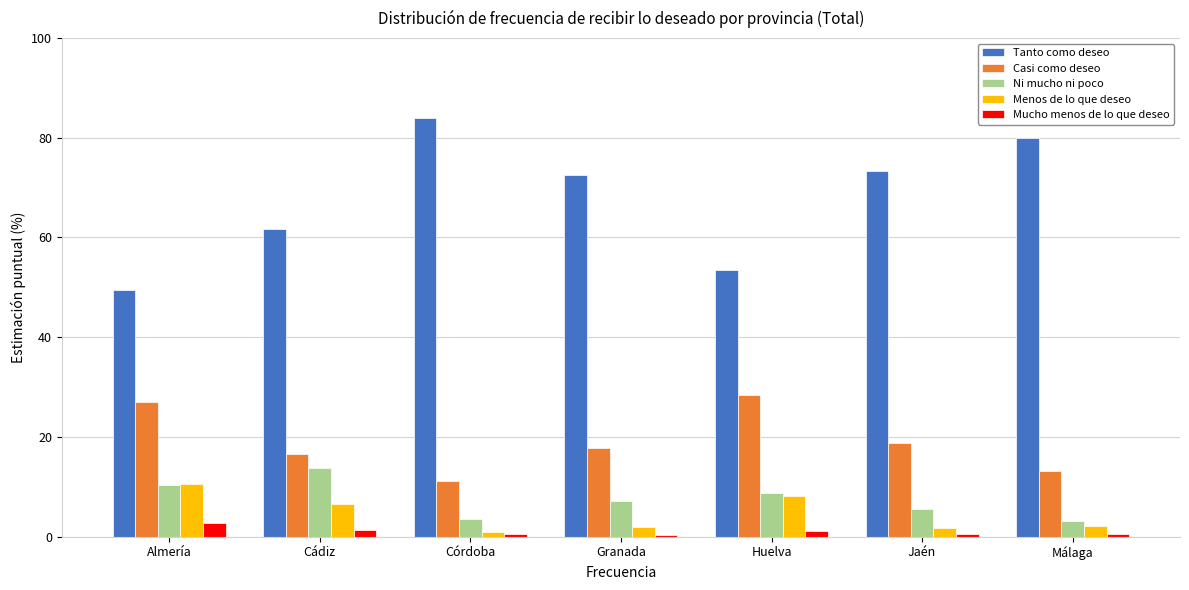

At which label is Tanto como deseo closest to 66?

Cádiz